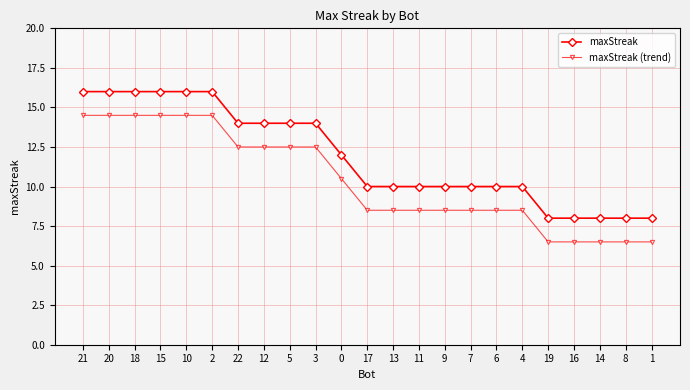

Which series has the largest total across all categories?

maxStreak